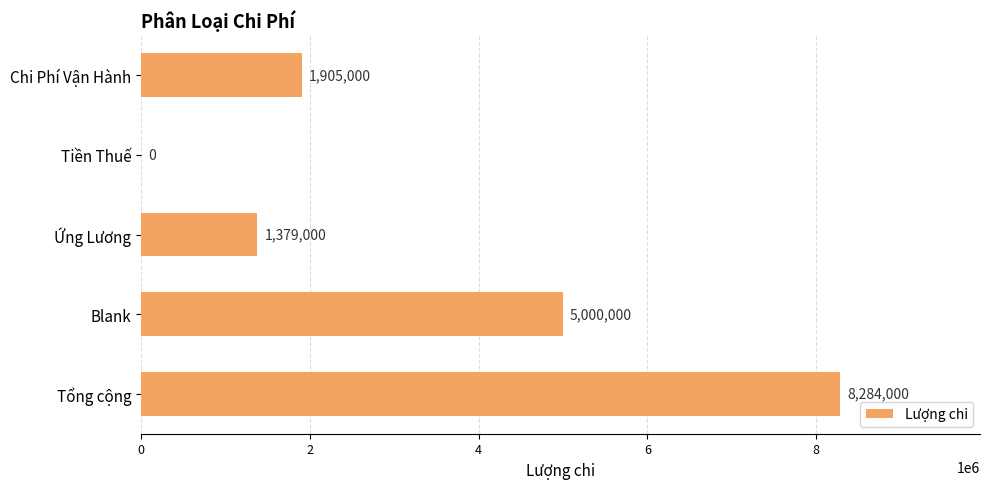

Is it true that the value at Tổng cộng is 13029153?

False